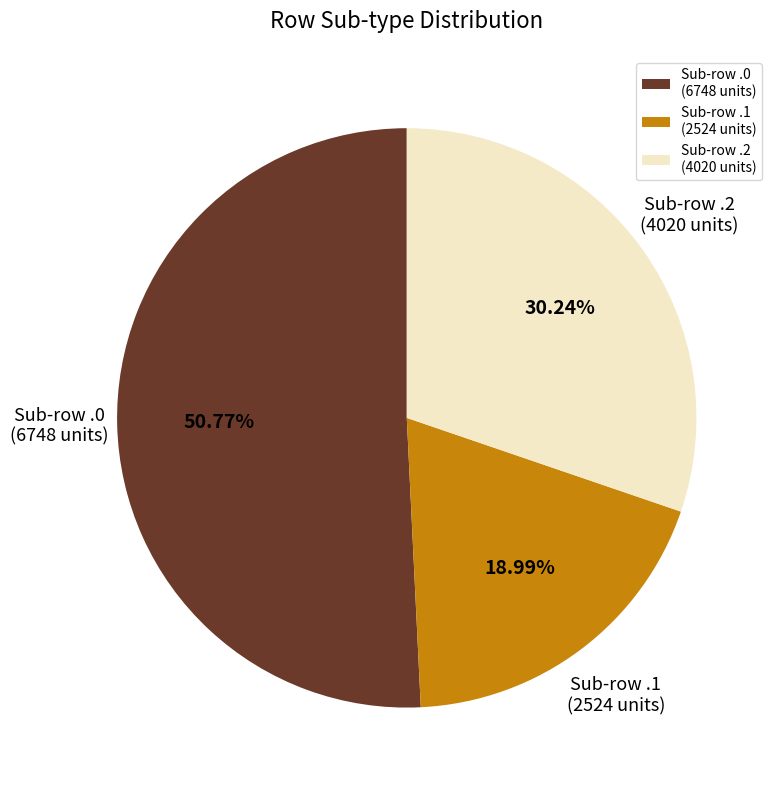

Which has a higher value, Sub-row .2 or Sub-row .0?

Sub-row .0